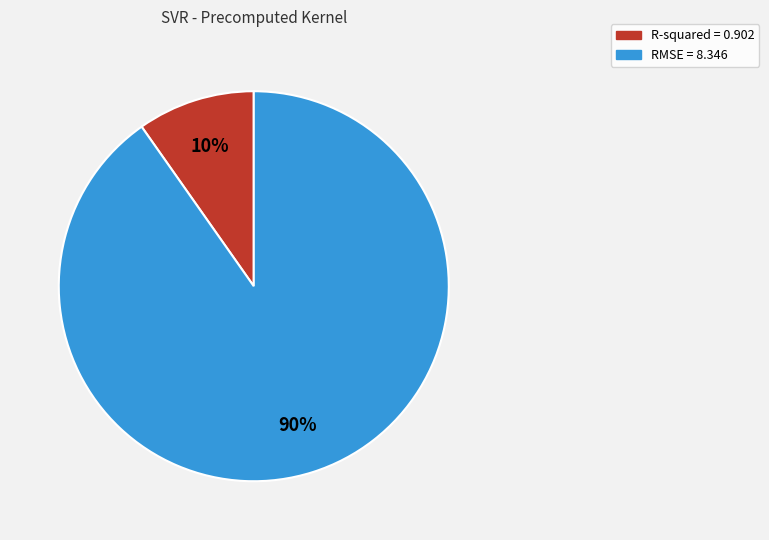

To the nearest percent, what is the combined percentage of RMSE and R-squared?

100%